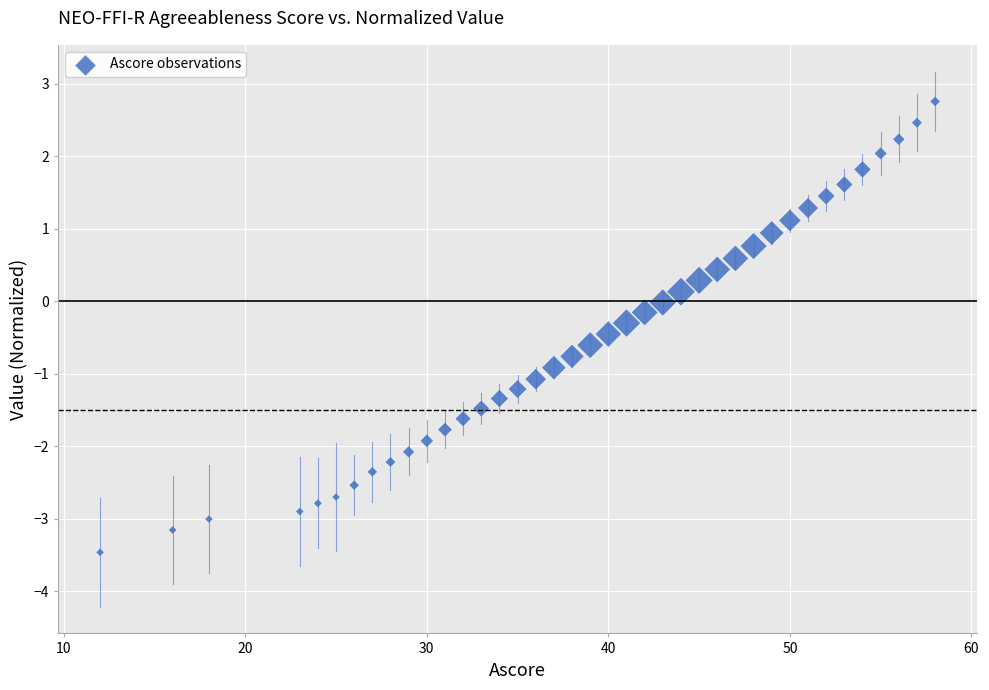

What is the range of Y values (max minus min)?

6.2